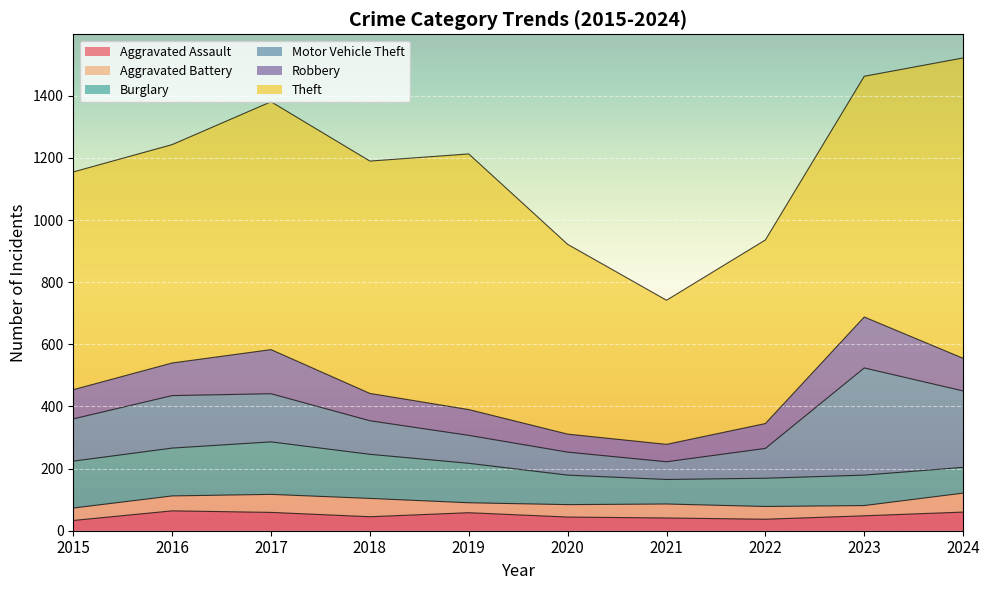

How many distinct data groups are displayed?

6